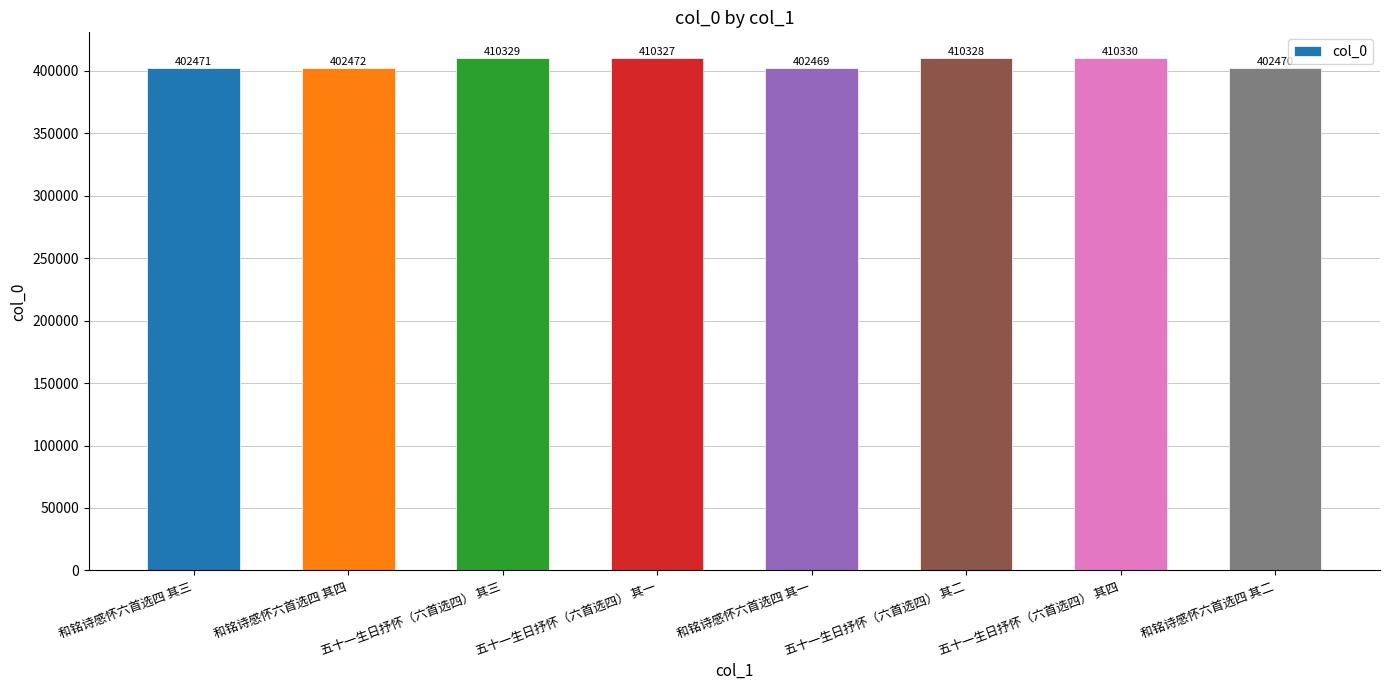

Reading left to right, what are all the values shown in this chart?

402471	402472	410329	410327	402469	410328	410330	402470